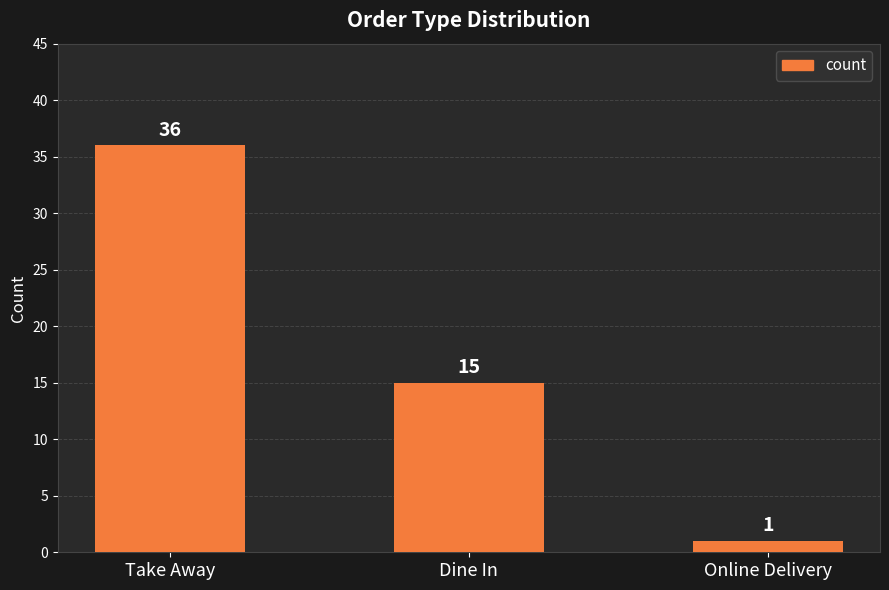

What position from the left is Take Away?

1